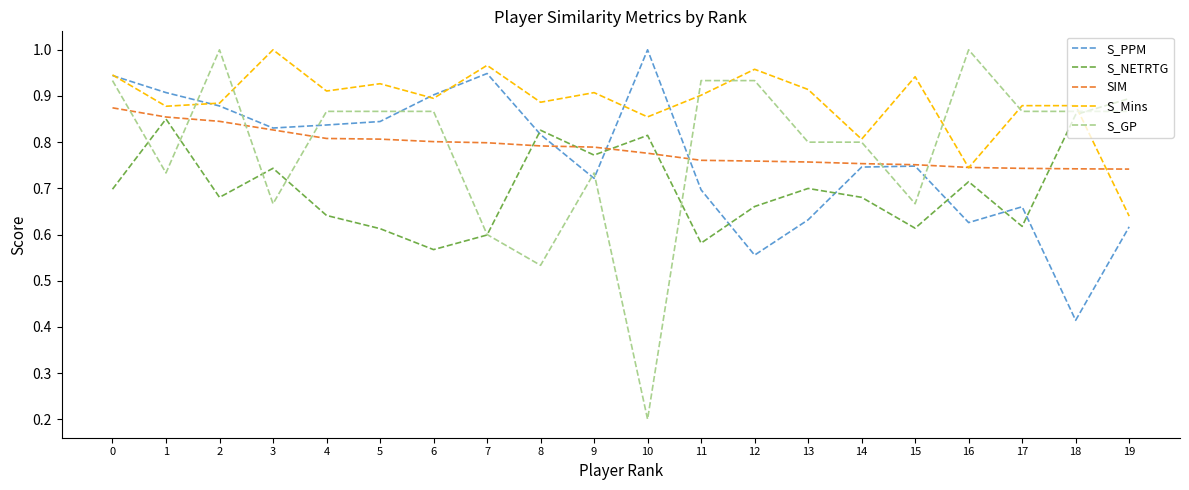

What is the spread (max minus min) of values at 2?

0.3